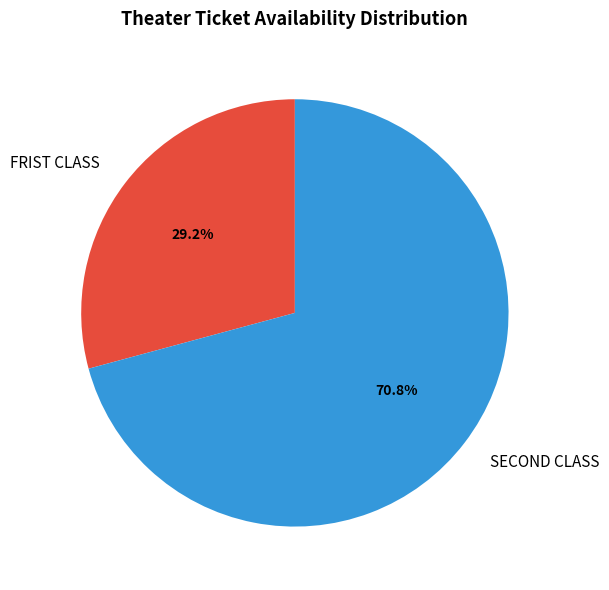

Count the number of slices in the pie.

2